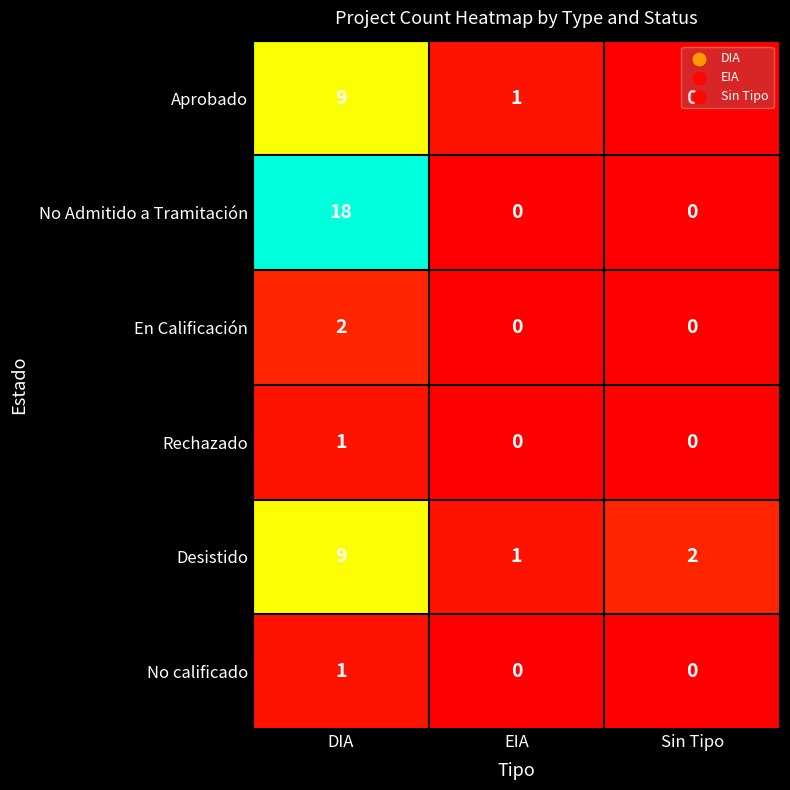

How many No Admitido a Tramitación values are between 0 and 18?

3